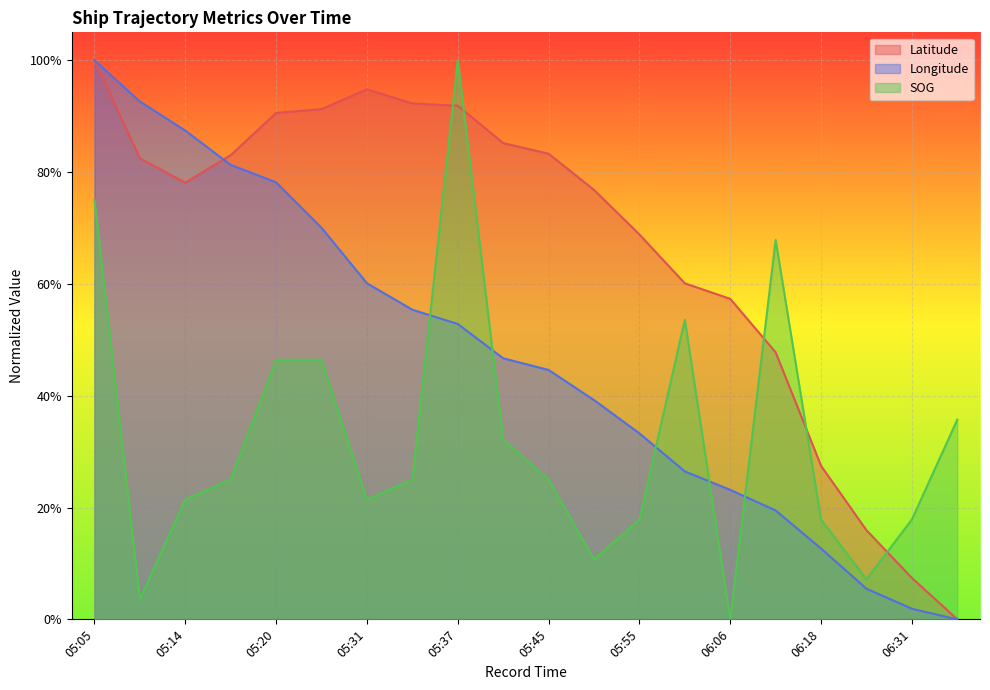

What is the difference between the maximum and minimum values in the Latitude series?

1.0